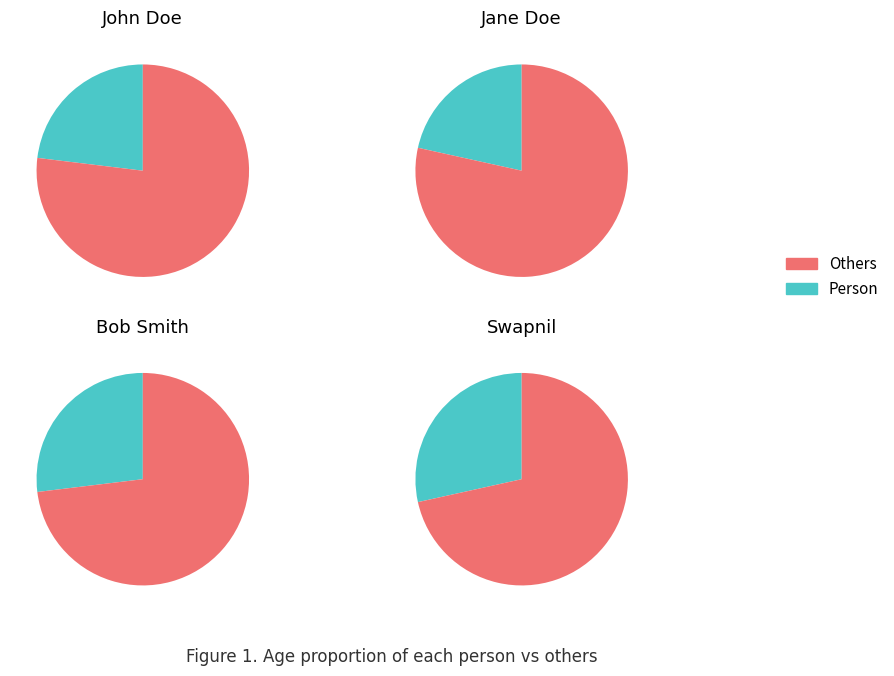

Is it true that John Doe is 29% of the pie?

False